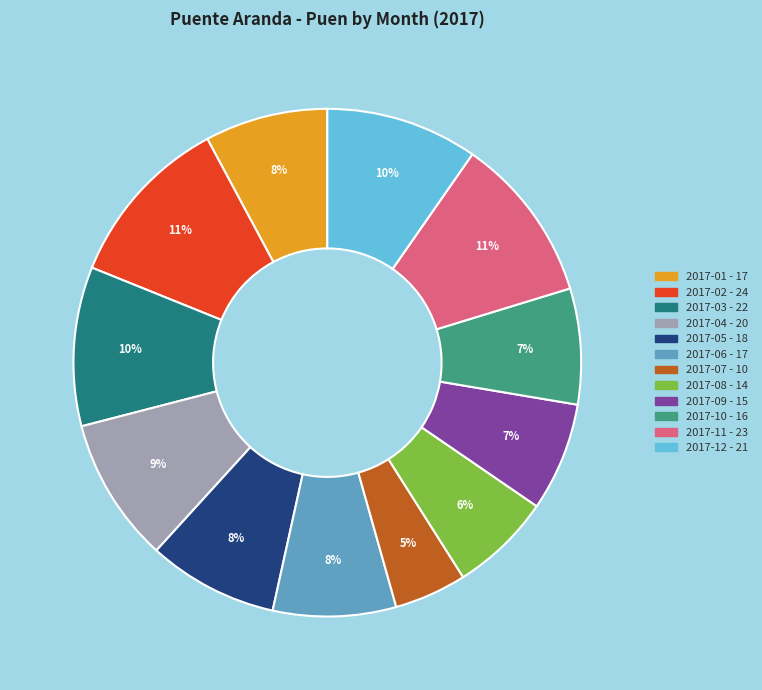

What percentage is the 2017-11 slice, to the nearest percent?

11%